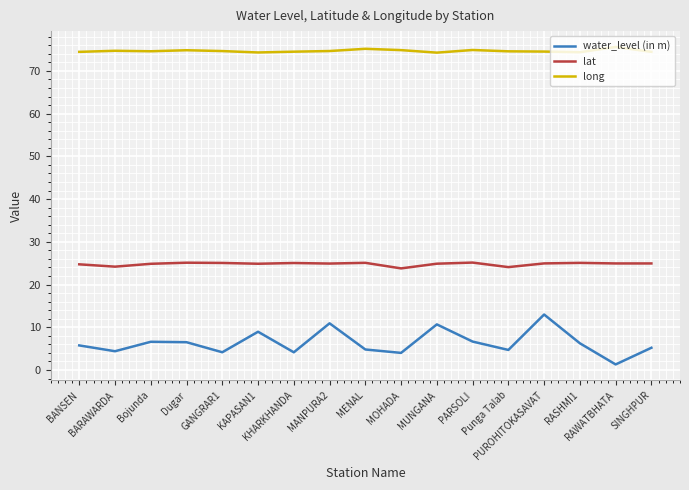

At Bojunda, list the series in order from smallest to largest.

water_level (in m), lat, long